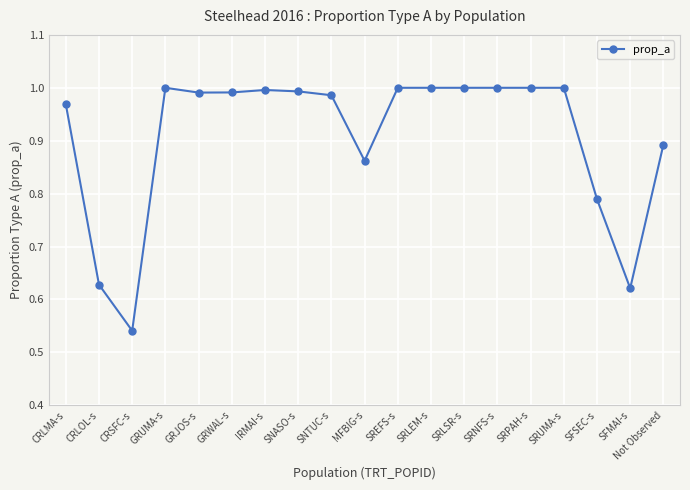

The chart shows a value of 1.0 at SRLSR-s. True or false?

True